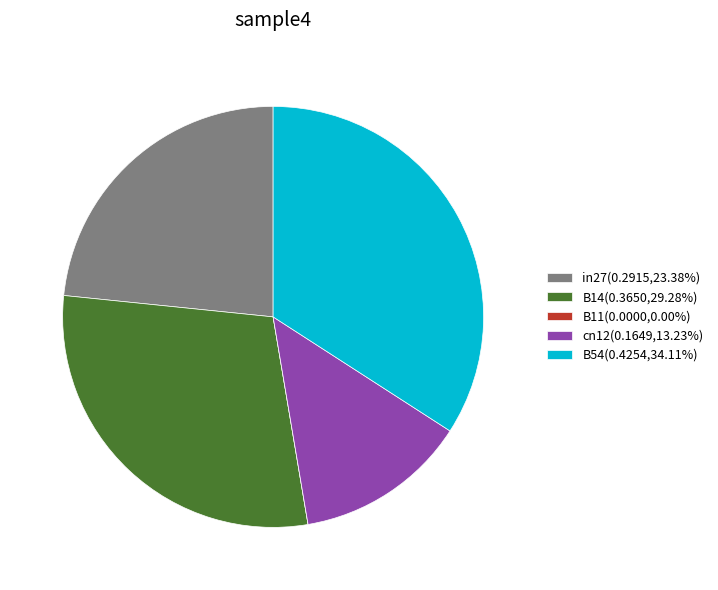

Combined, do cn12(0.1649,13.23%) and B54(0.4254,34.11%) account for over 50%?

No